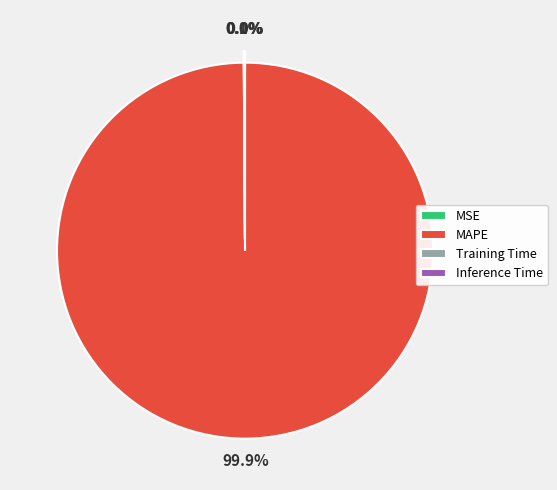

Which category has the biggest portion of the pie?

MAPE